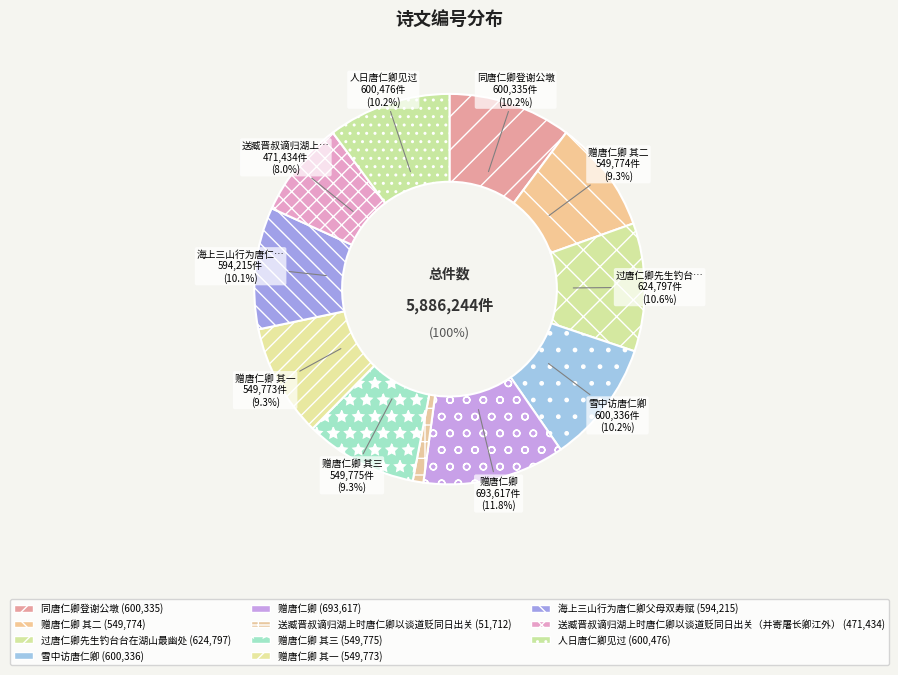

Rank the categories by value from lowest to highest.

送臧晋叔谪归湖上时唐仁卿以谈道贬同日出关, 送臧晋叔谪归湖上时唐仁卿以谈道贬同日出关（并寄屠长卿江外）, 赠唐仁卿 其一, 赠唐仁卿 其二, 赠唐仁卿 其三, 海上三山行为唐仁卿父母双寿赋, 同唐仁卿登谢公墩, 雪中访唐仁卿, 人日唐仁卿见过, 过唐仁卿先生钓台台在湖山最幽处, 赠唐仁卿